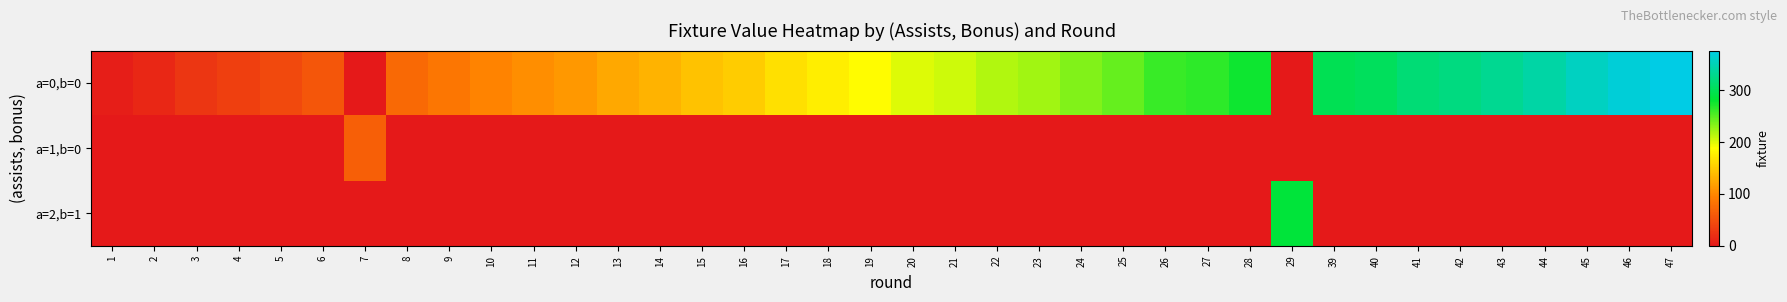

List the series in order of their peak value, highest first.

a=0,b=0, a=2,b=1, a=1,b=0